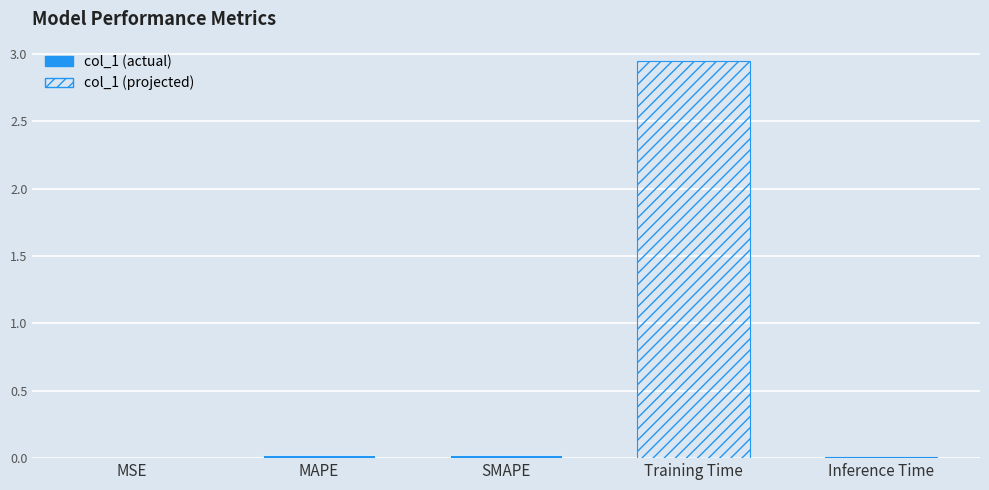

What is the sum of all values?

3.0